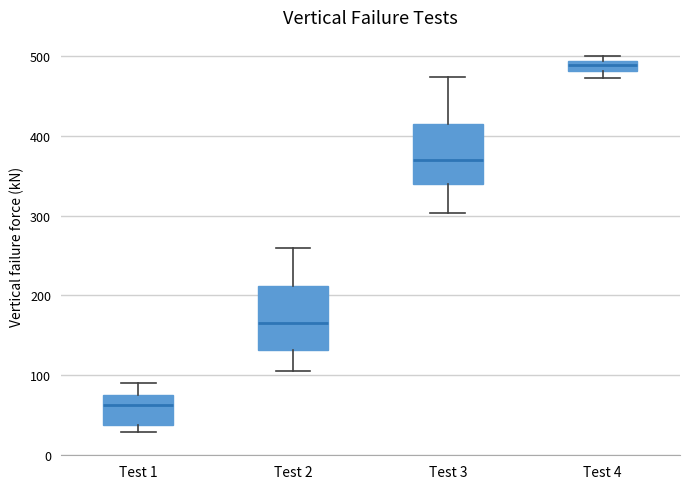

Which box's median line is the lowest?

Test 1